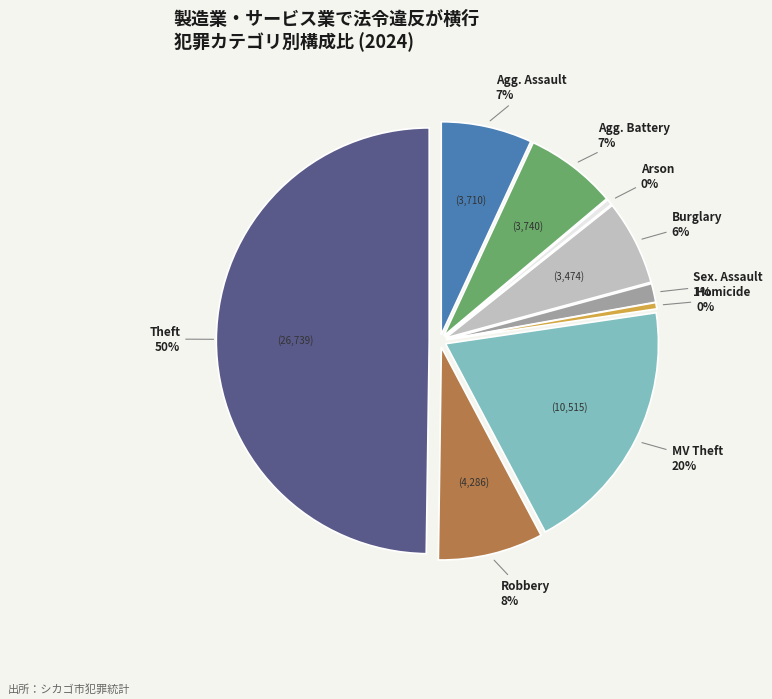

To the nearest percent, what is the average slice percentage?

11%